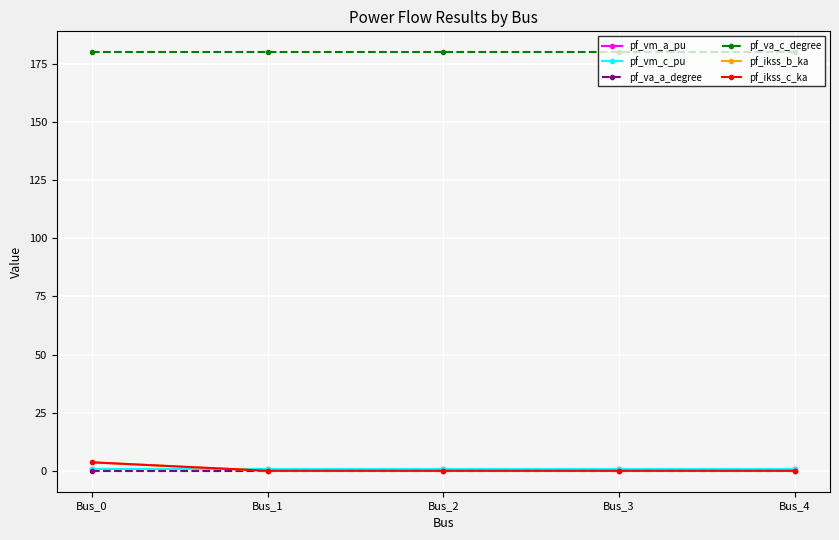

Is this an area chart (filled region under the line)?

No